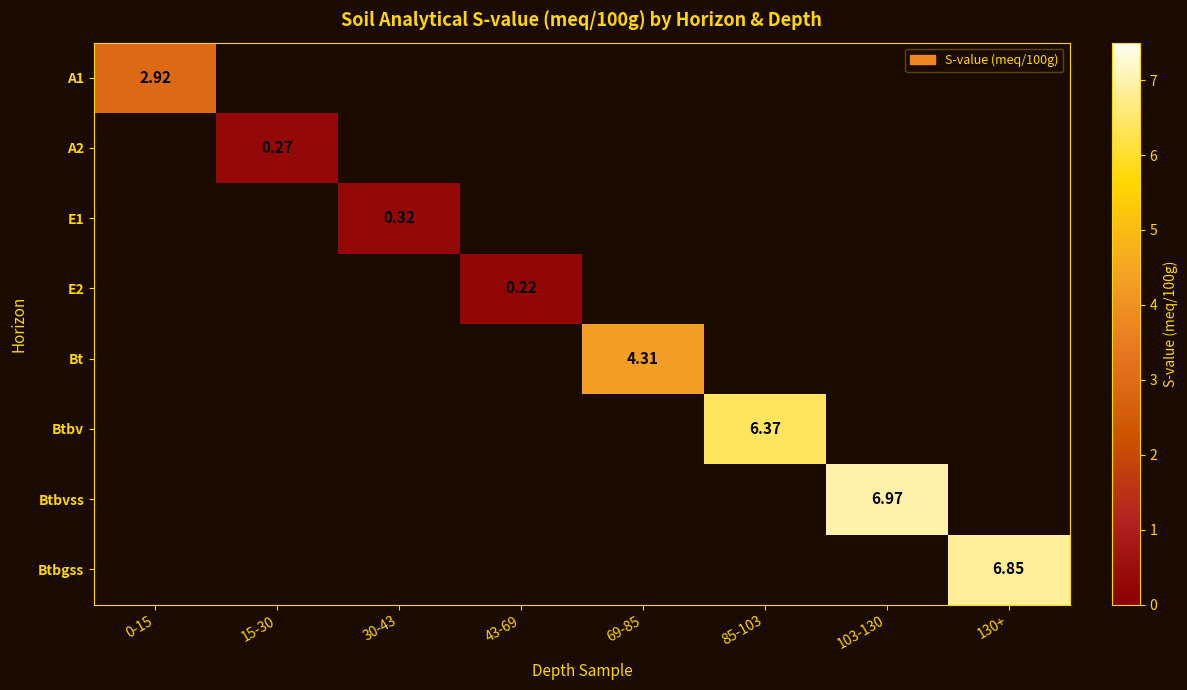

How many series are shown in this chart?

8